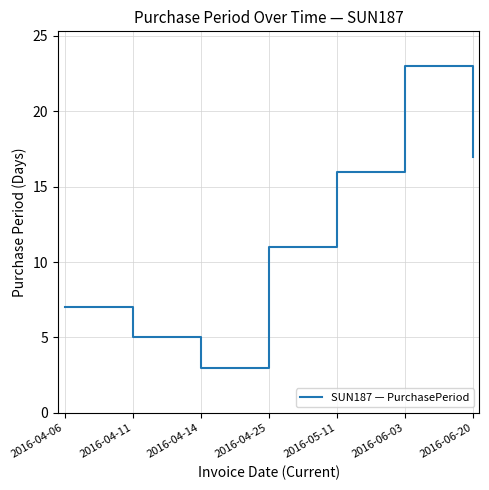

How many values are below 11?

3